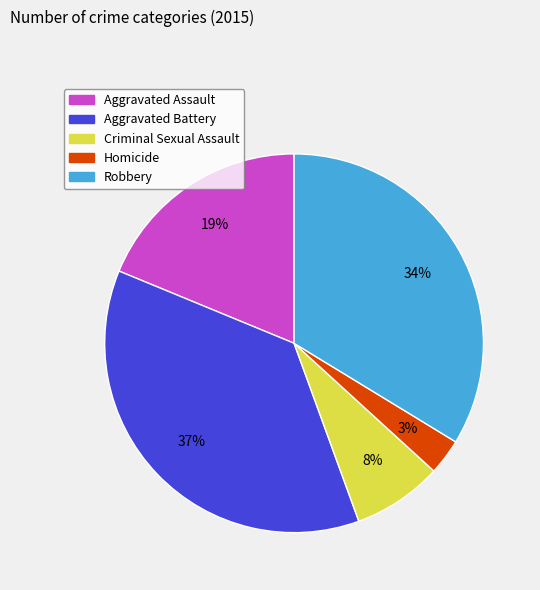

Between Homicide and Aggravated Battery, which is larger?

Aggravated Battery